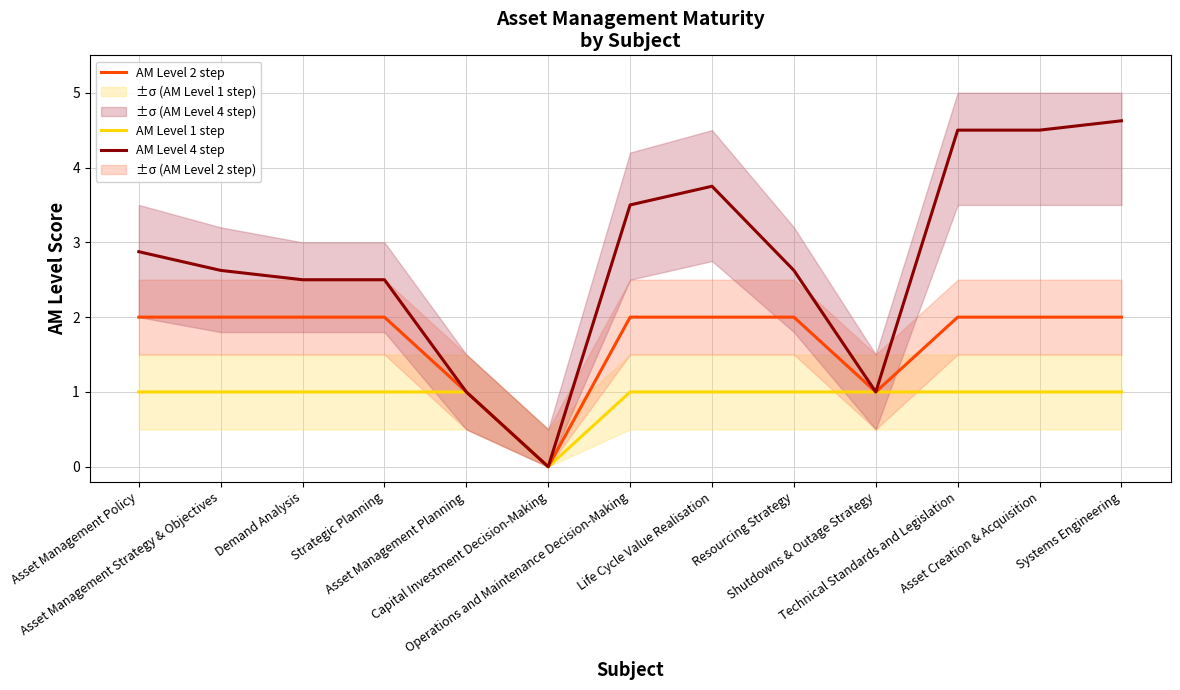

At which category does the chart reach its peak across all series?

Systems Engineering